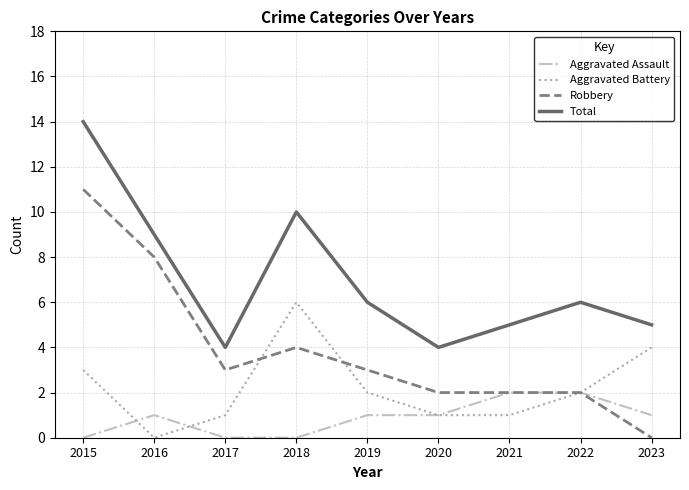

Reading right to left, list all the values displayed in this chart.

Aggravated Assault: 2023=1	2022=2	2021=2	2020=1	2019=1	2018=0	2017=0	2016=1	2015=0
Aggravated Battery: 2023=4	2022=2	2021=1	2020=1	2019=2	2018=6	2017=1	2016=0	2015=3
Robbery: 2023=0	2022=2	2021=2	2020=2	2019=3	2018=4	2017=3	2016=8	2015=11
Total: 2023=5	2022=6	2021=5	2020=4	2019=6	2018=10	2017=4	2016=9	2015=14